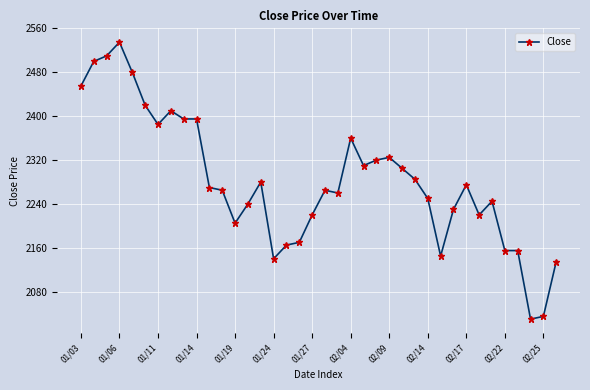

What is the average value?

2283